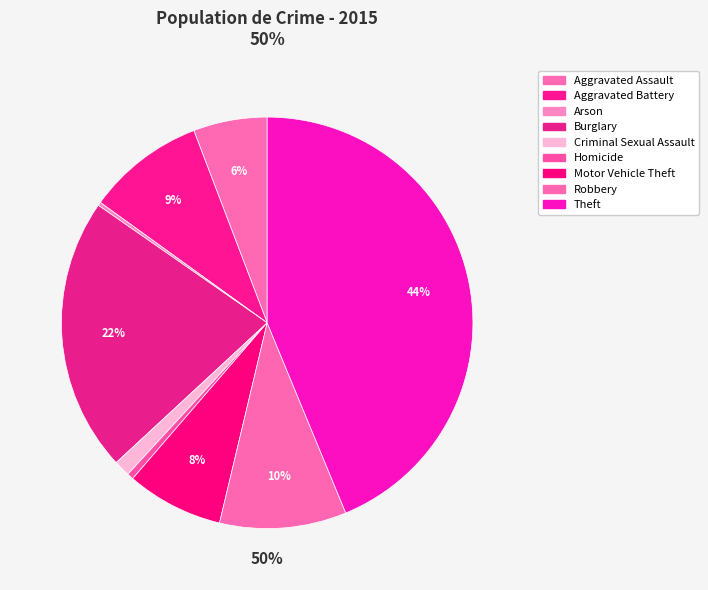

How many slices are in this pie chart?

9